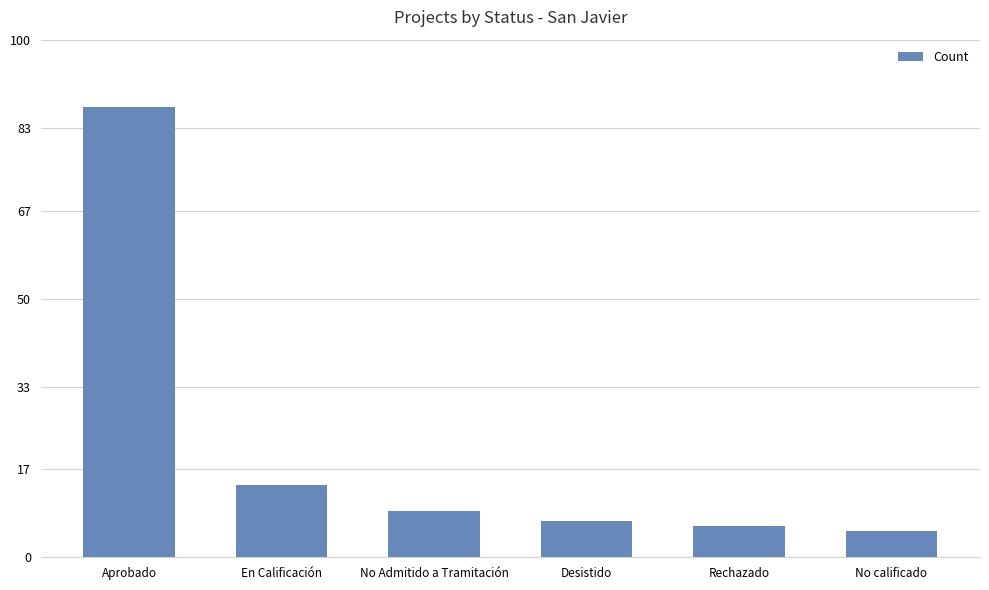

What is the label of the 3rd bar from the left?

No Admitido a Tramitación